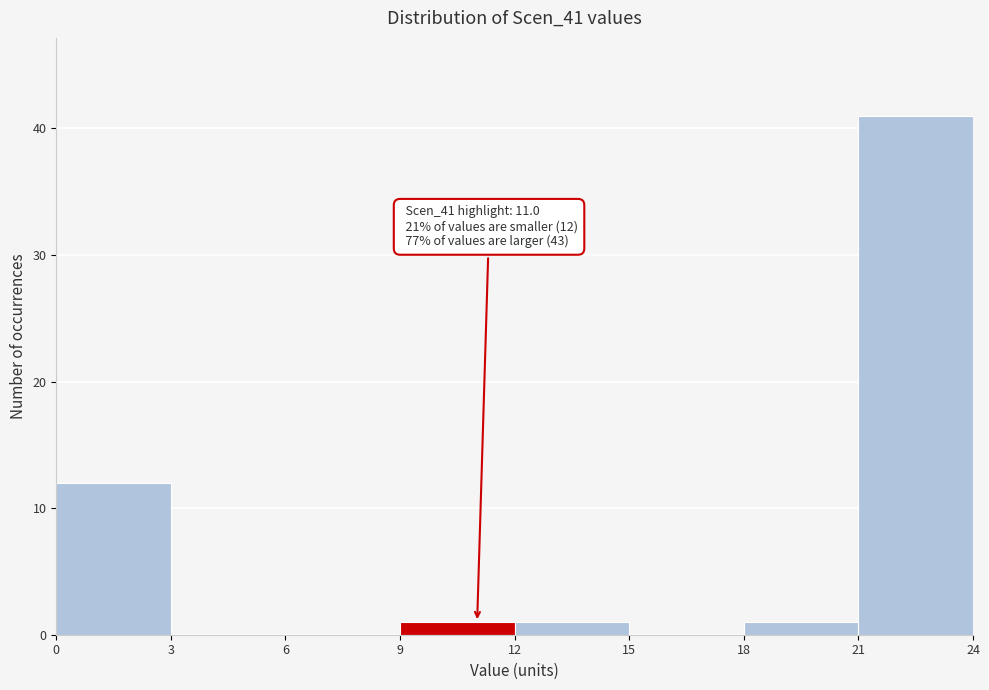

Which range on the x-axis has the tallest bar?

21 to 24